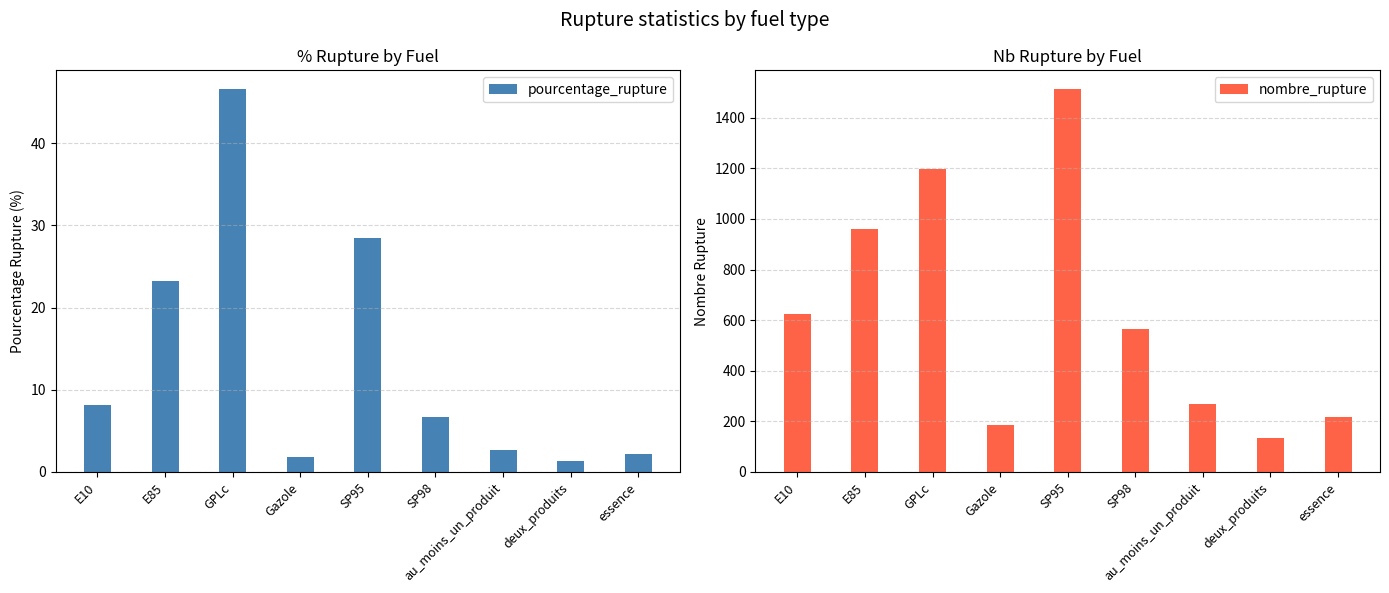

Count the number of data series in this chart.

2